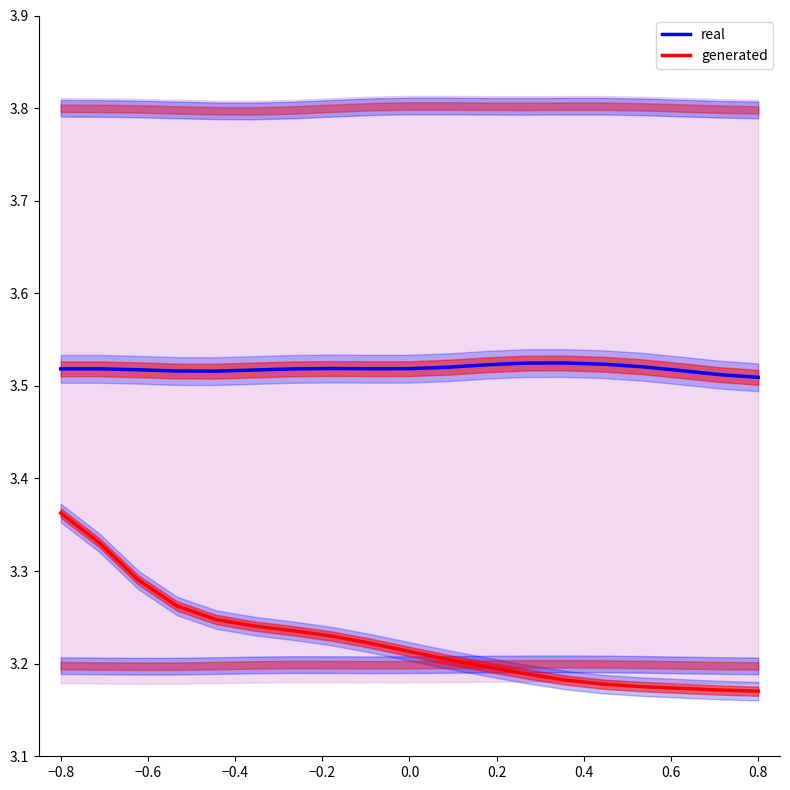

Reading right to left, what are all the values shown in this chart?

real: 3.5	3.5	3.5	3.5	3.5	3.5	3.5	3.5	3.5	3.5	3.5	3.5	3.5	3.5	3.5	3.5	3.5	3.5	3.5
generated: 3.2	3.2	3.2	3.2	3.2	3.2	3.2	3.2	3.2	3.2	3.2	3.2	3.2	3.2	3.2	3.3	3.3	3.3	3.4